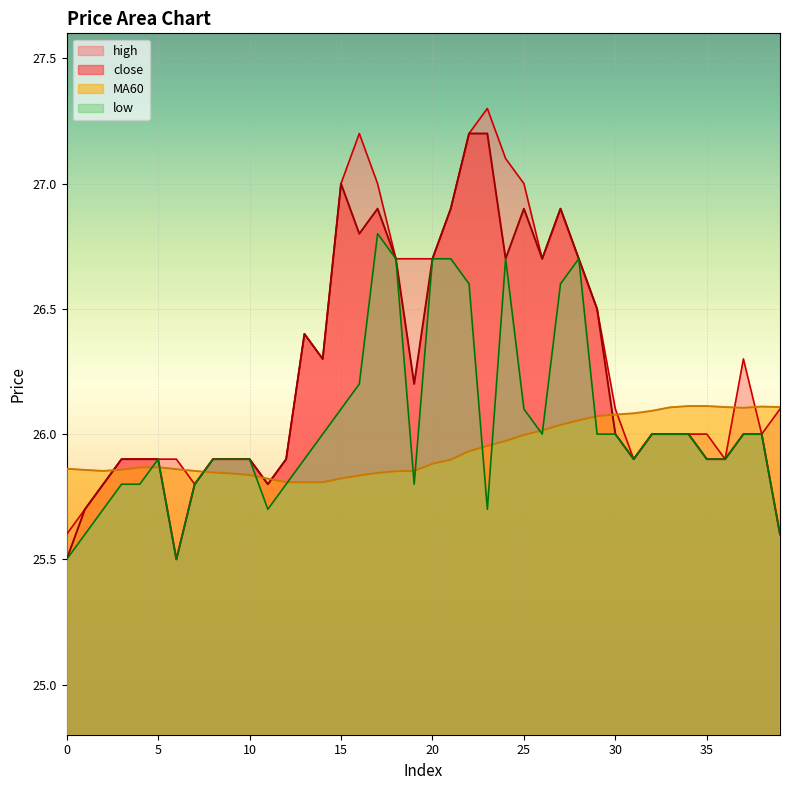

Which series has the widest spread of values?

close